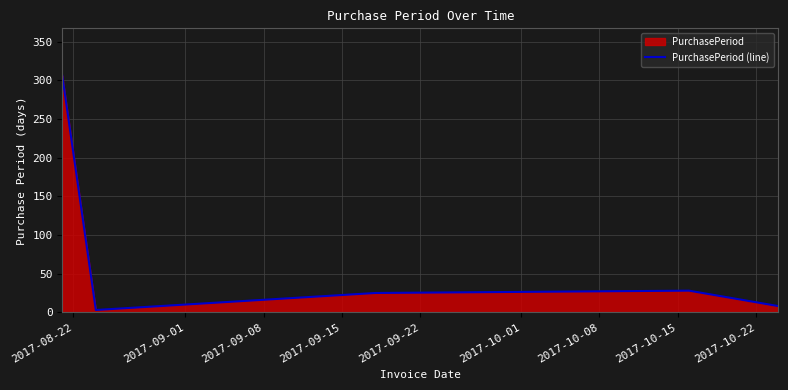

How many interior local peaks (higher than both neighbors) does the data have?

1